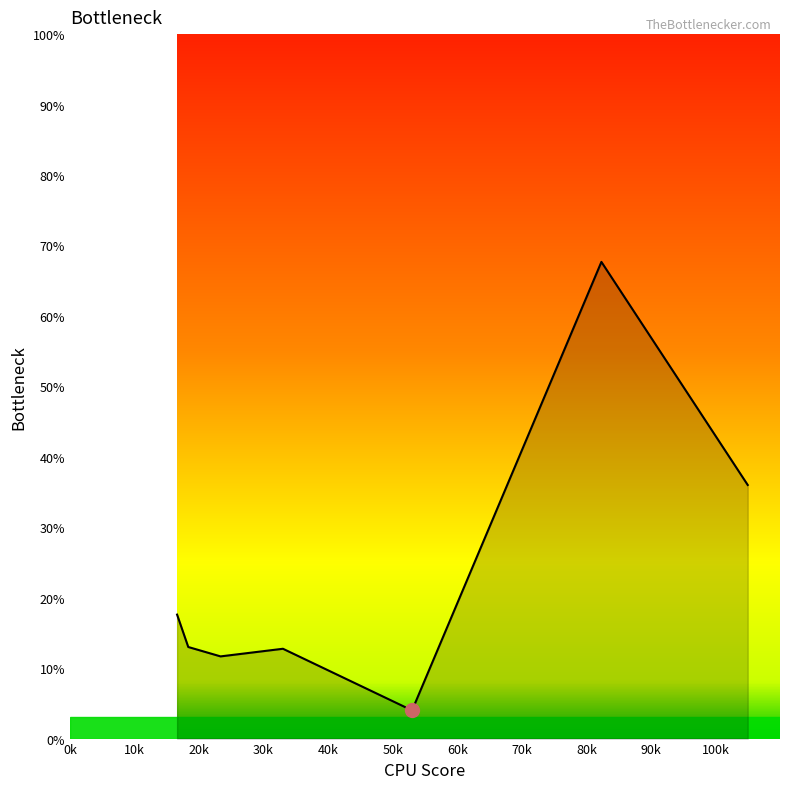

How many interior local peaks (higher than both neighbors) does the data have?

2